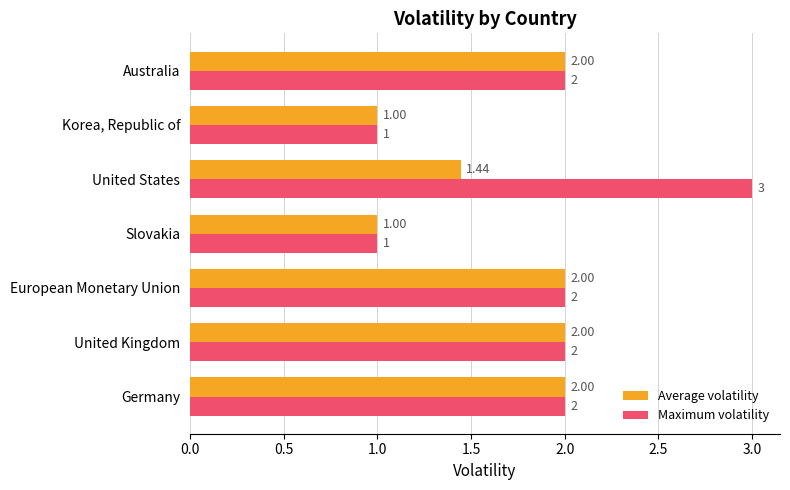

Rank the series by their maximum value, from lowest to highest.

Average volatility, Maximum volatility